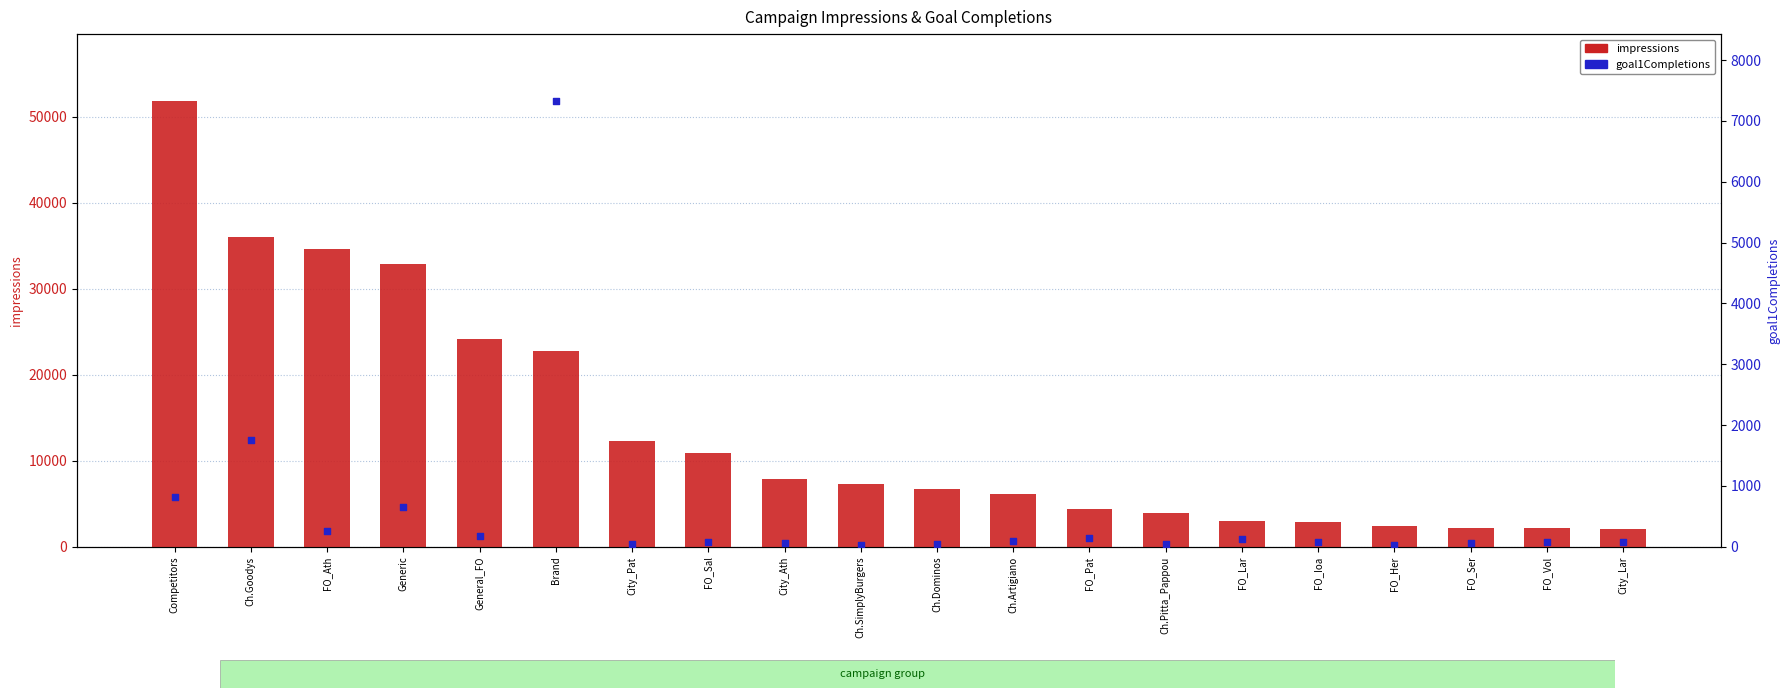

At how many categories does at least one series exceed 13921?

6